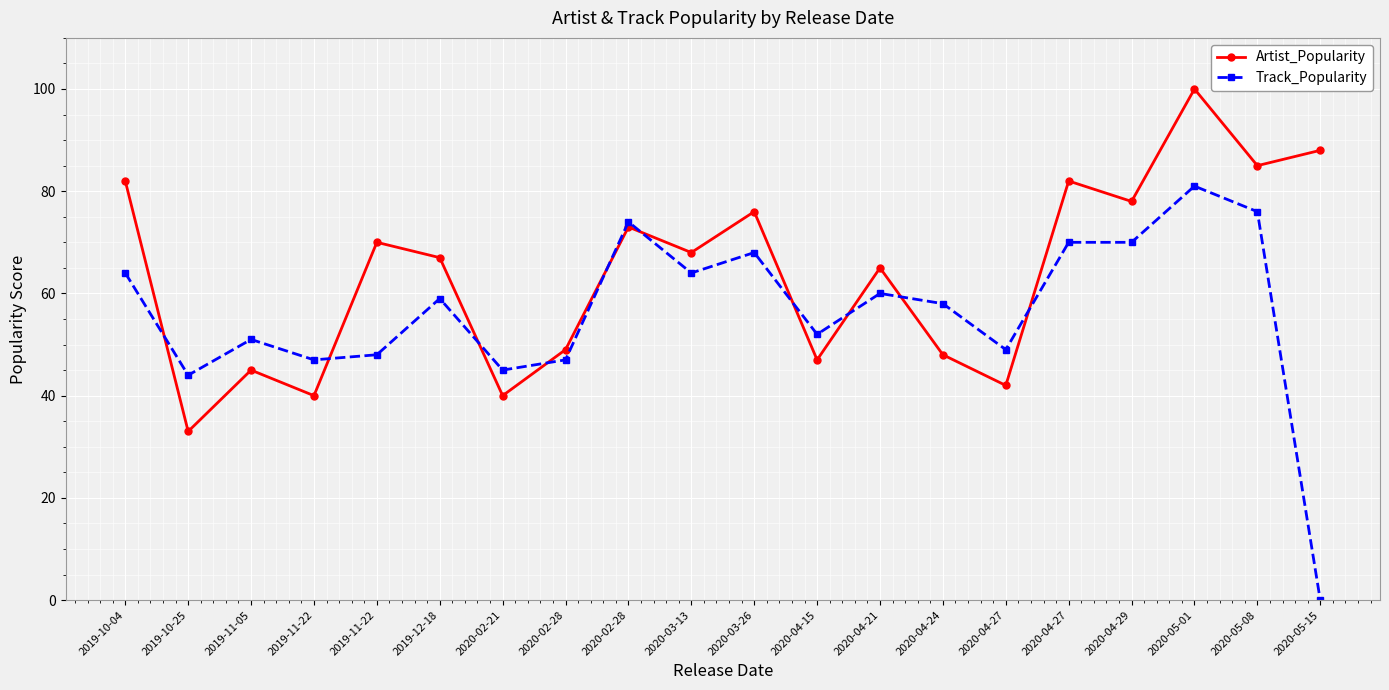

What are all the series names shown in the legend?

Artist_Popularity, Track_Popularity